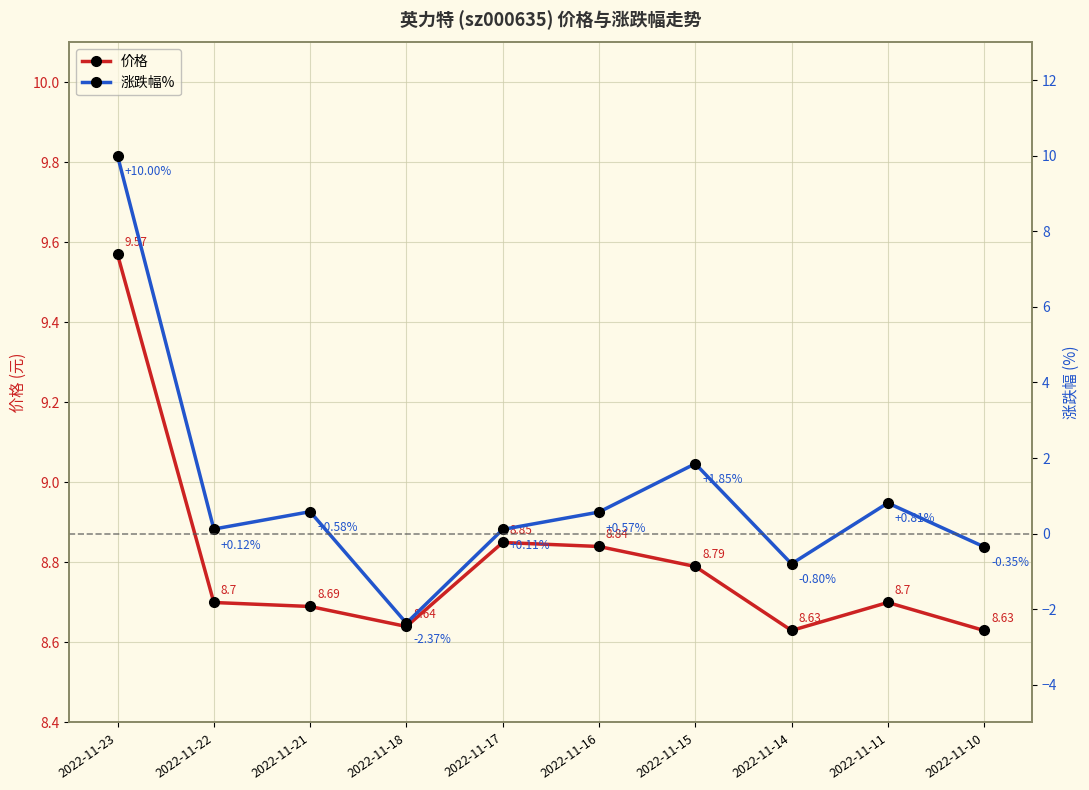

The 价格 series shows 12.7 at 2022-11-21. True or false?

False